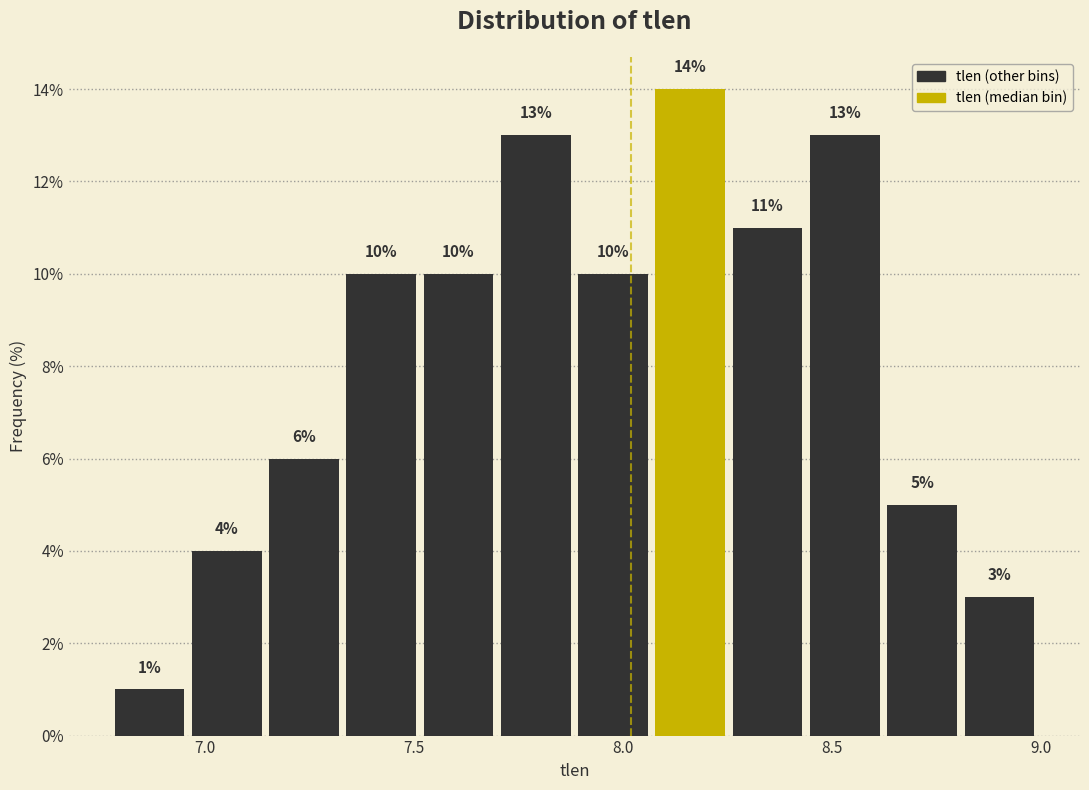

Read against the x-axis, roughly where is the centre of the tallest bar?

8.15